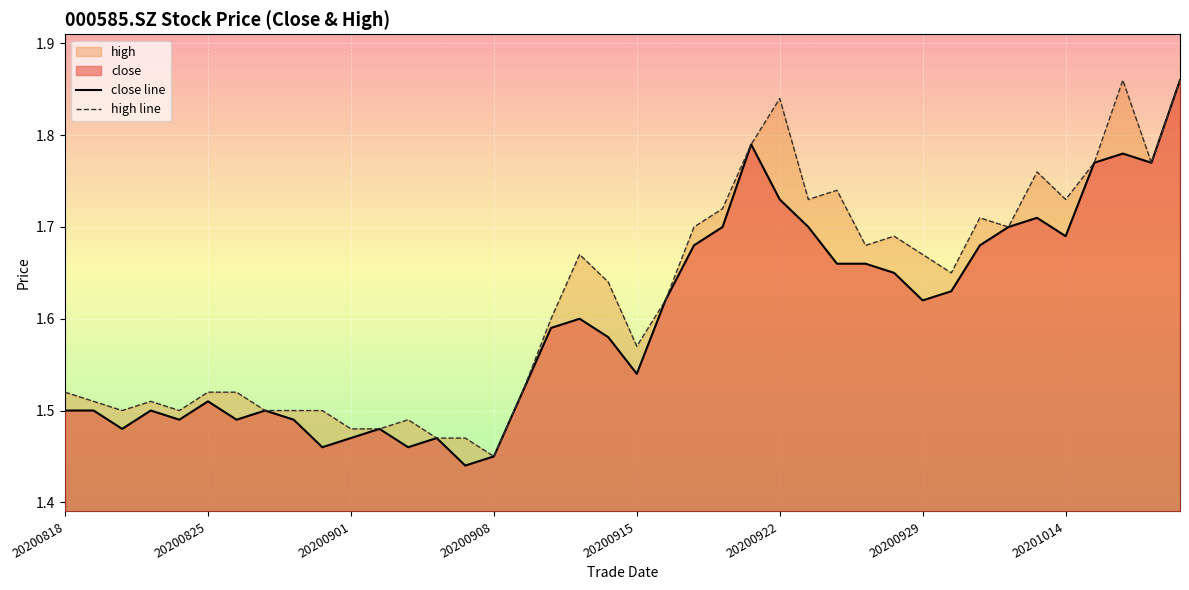

Which series has the largest total across all categories?

high line